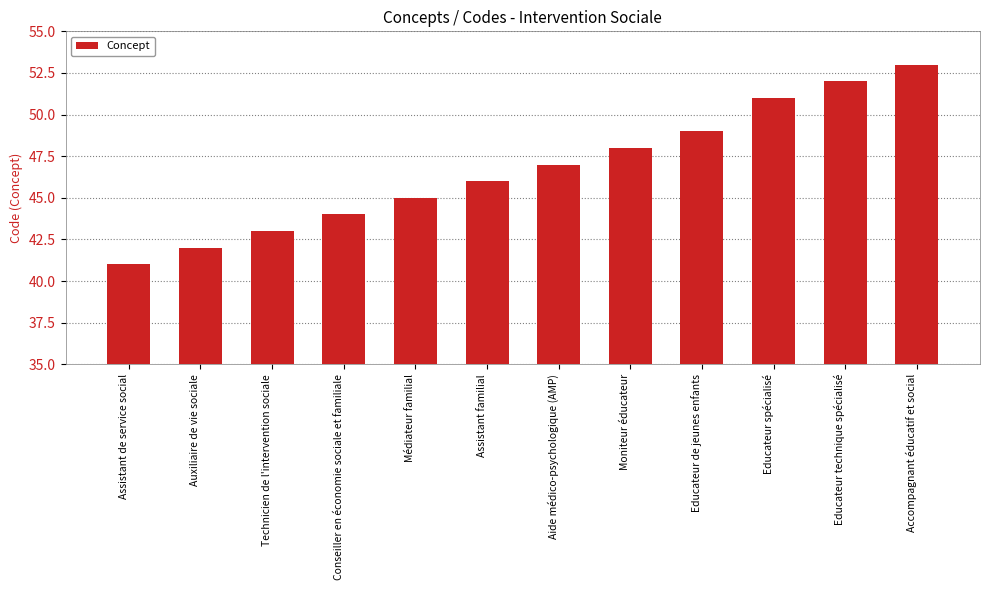

Does the chart contain any negative values?

No